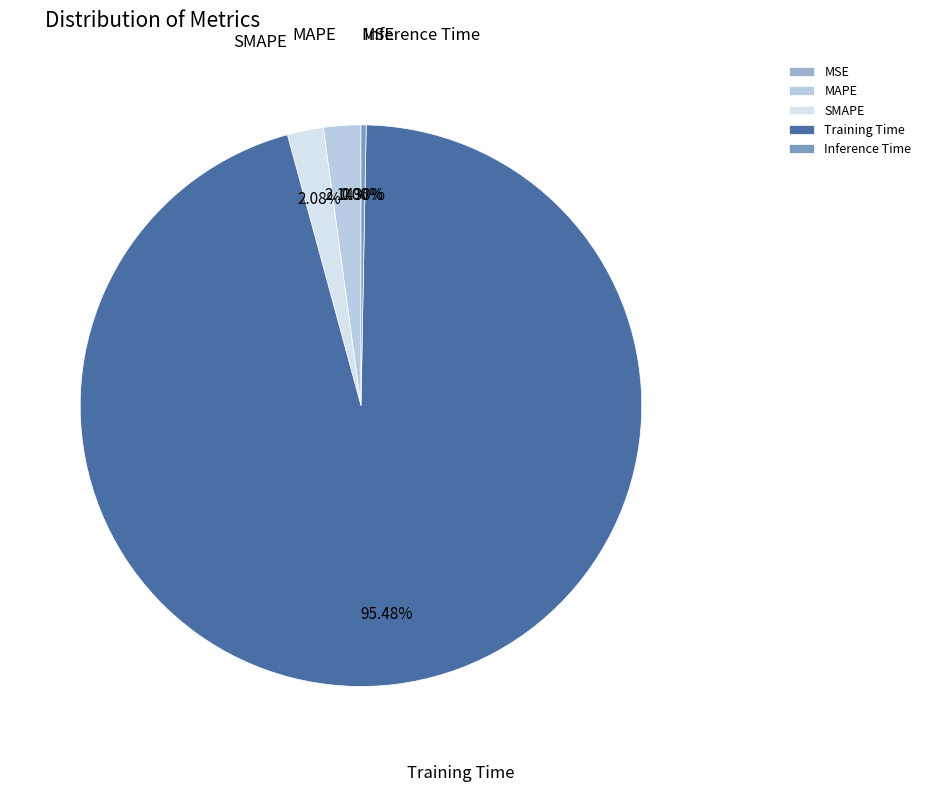

What percentage do SMAPE and MAPE together represent?

4.2%